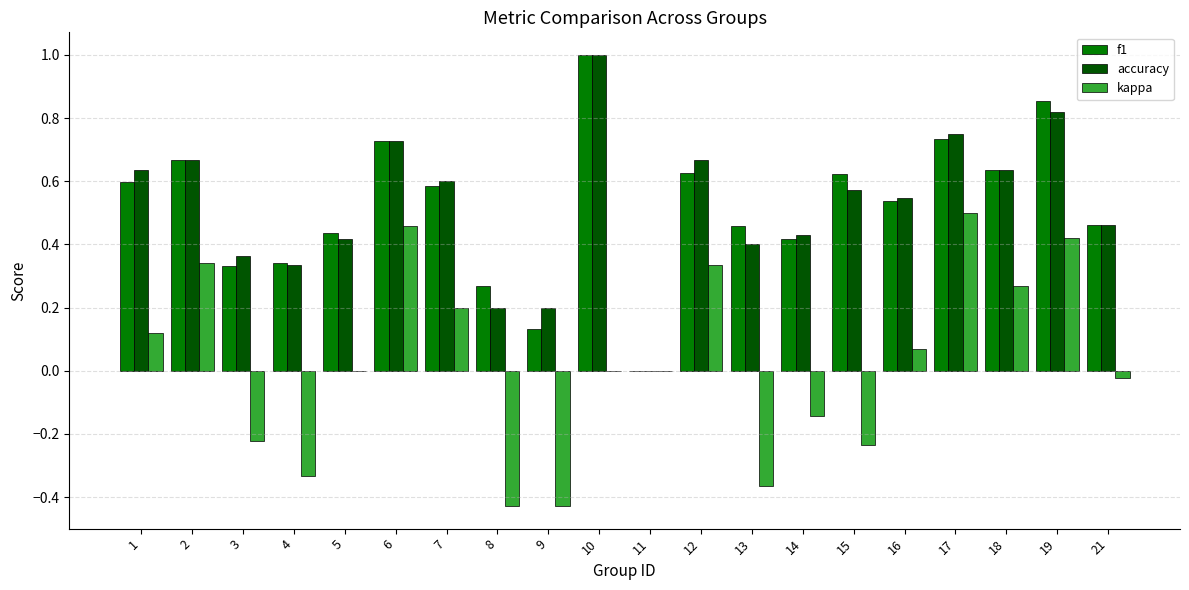

The kappa series shows 0.2 at 19. True or false?

False